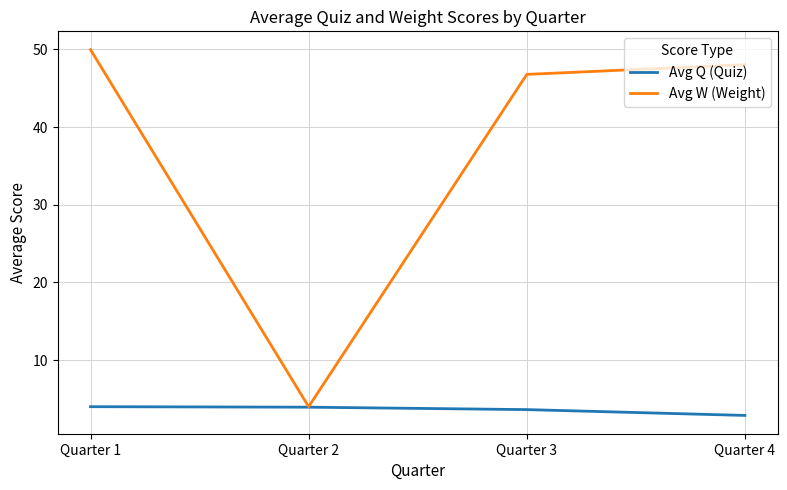

Rank the series at Quarter 3 from lowest to highest value.

Avg Q (Quiz), Avg W (Weight)